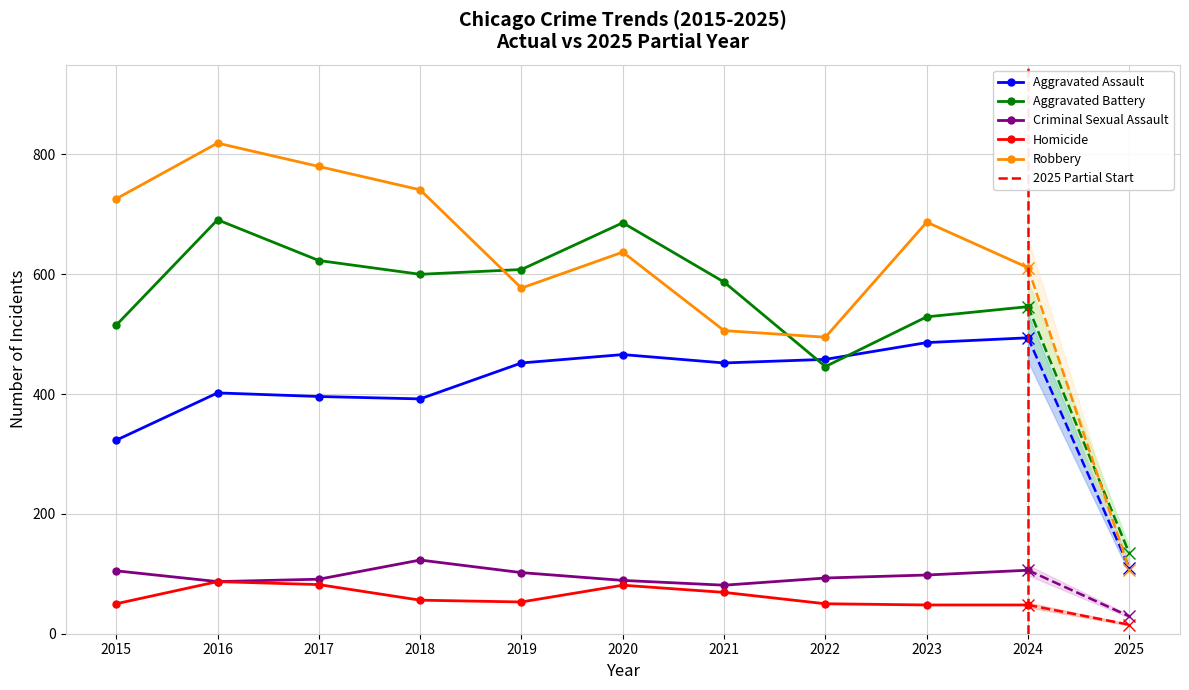

Reading left to right, what are all the values shown in this chart?

Aggravated Assault: 323	402	396	392	452	466	452	458	486	494
Aggravated Battery: 515	691	623	600	608	686	587	446	529	546
Criminal Sexual Assault: 105	87	91	123	102	89	81	93	98	106
Homicide: 50	87	82	56	53	81	69	50	48	48
Robbery: 726	819	780	741	577	637	506	495	687	611